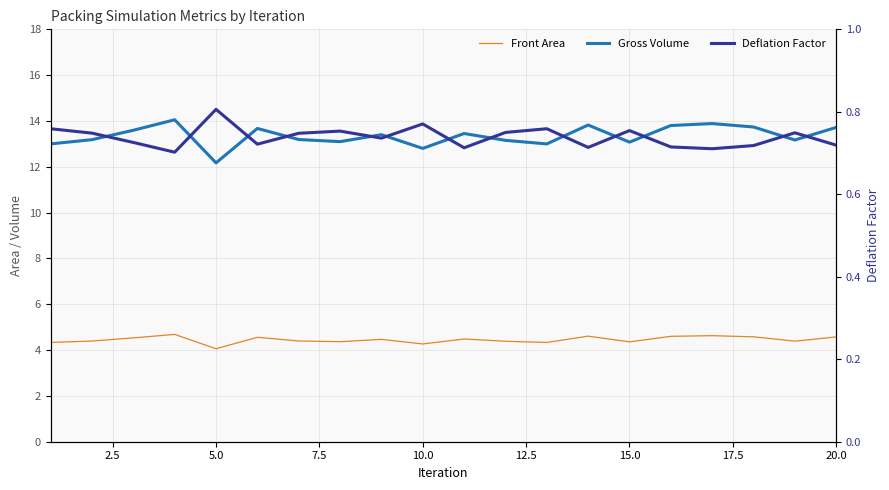

How many categories are shown in the chart?

20